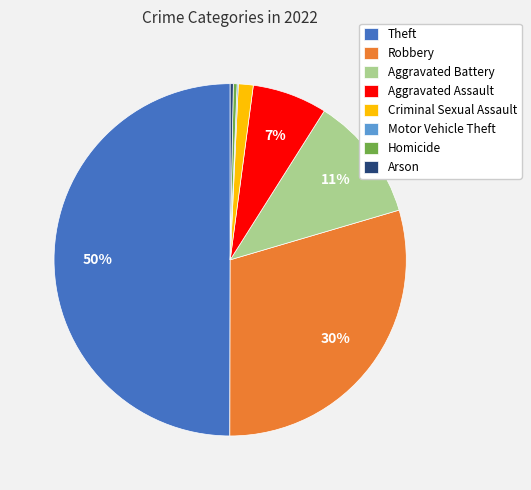

What is the largest slice in the pie chart?

Theft